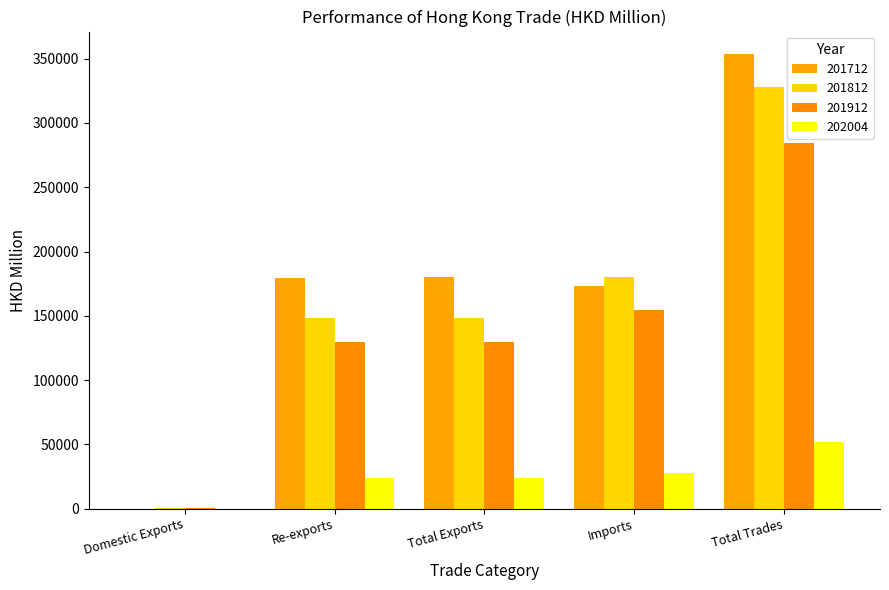

How many series are shown in this chart?

4